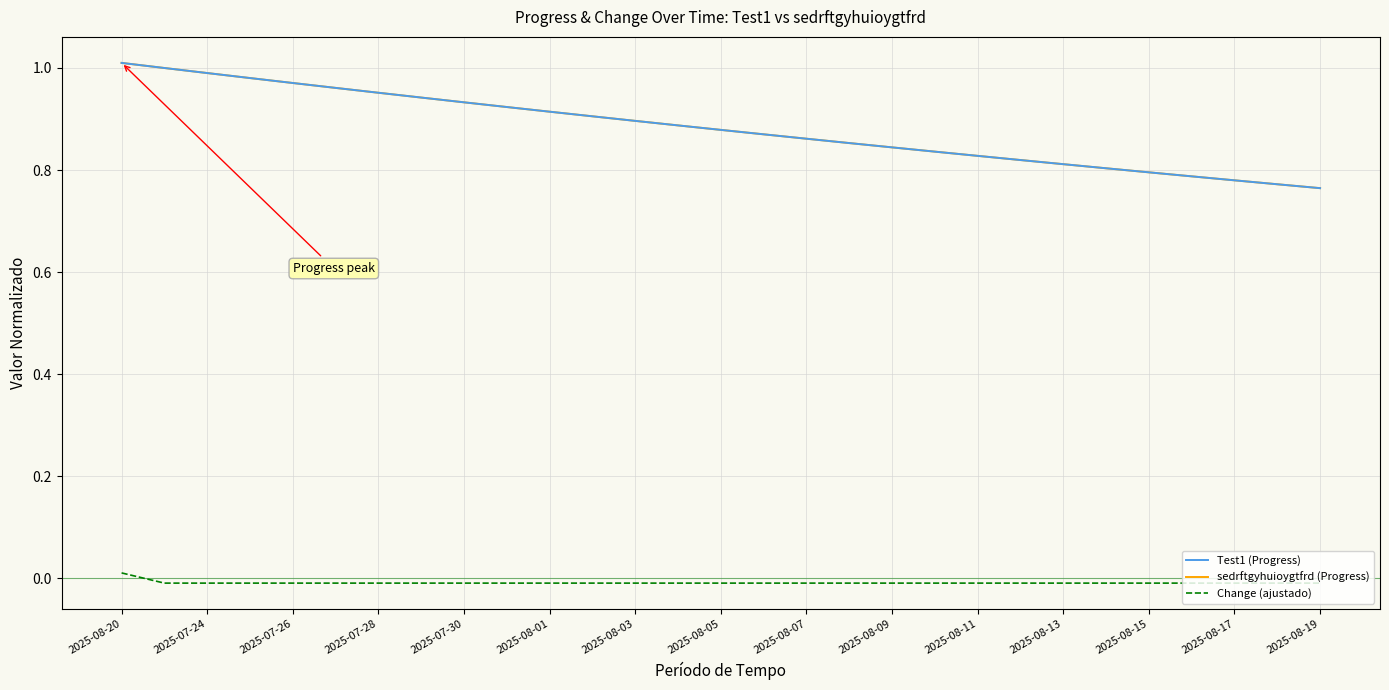

Does the chart have visible grid lines?

Yes